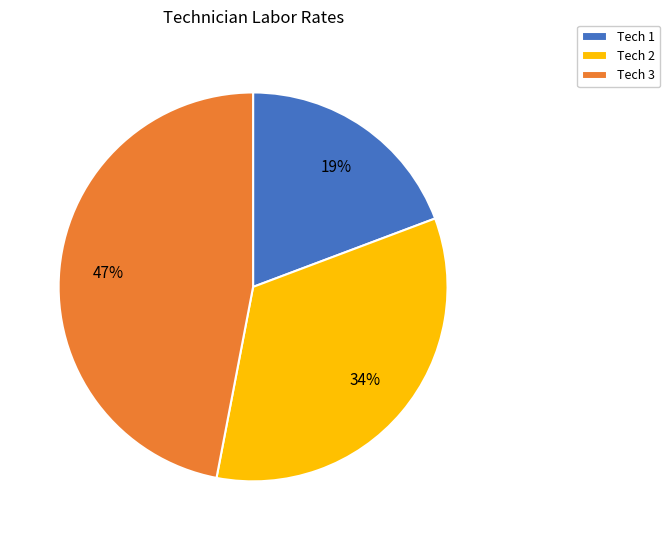

How many slices are in this pie chart?

3